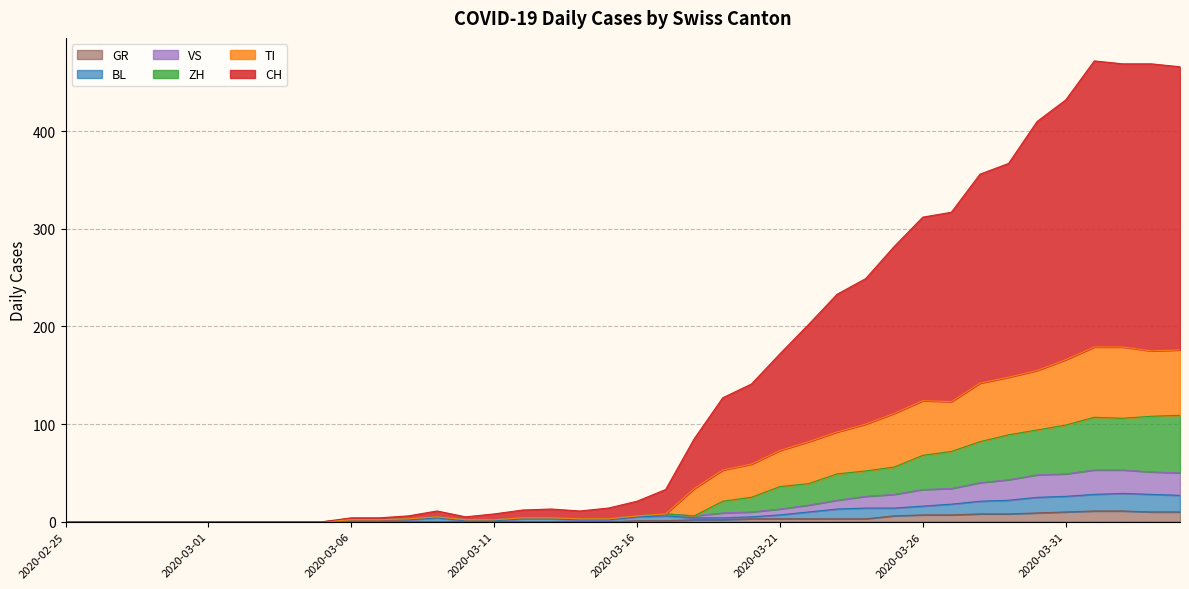

True or false: CH and GR cross at least once.

False